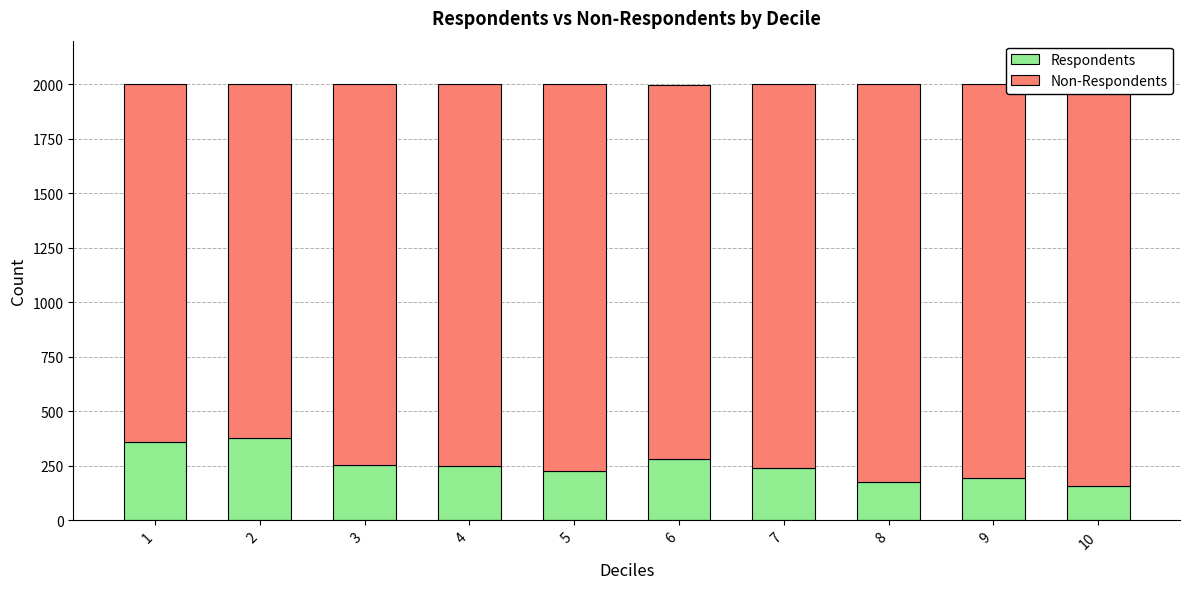

What is the total value across all series at 1?

2000